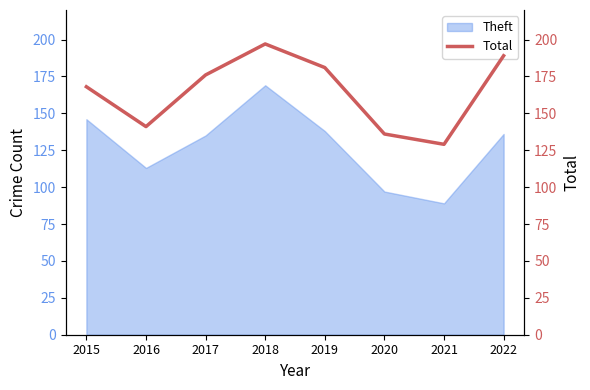

What is the difference between the maximum and minimum values?

68